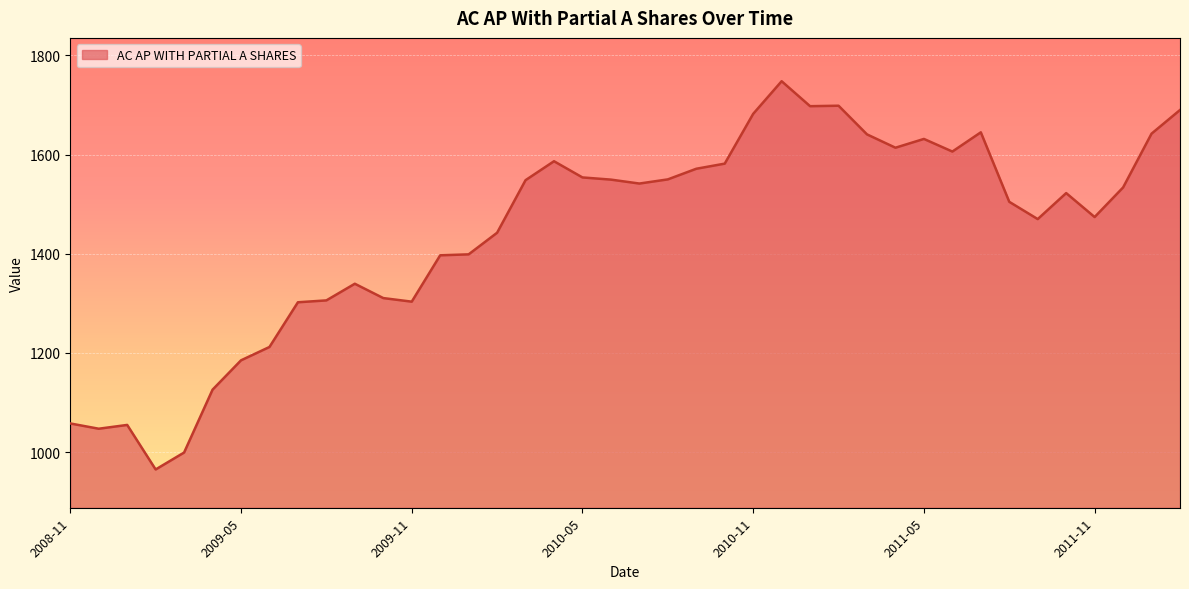

What is the smallest value displayed?

964.9